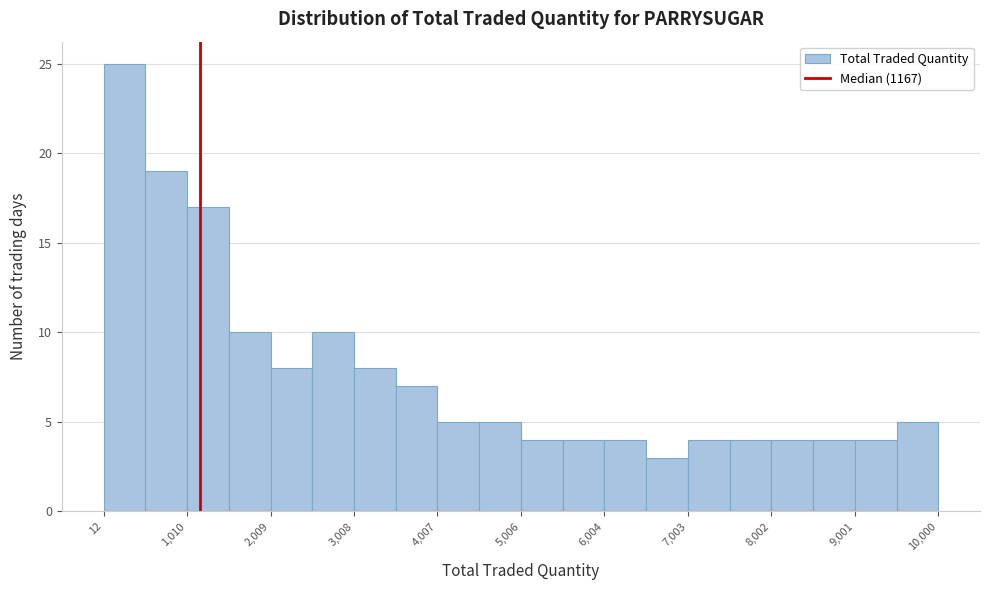

How tall is the bar that spans 2000 to 2500 on the x-axis? Neither the bar edges nor the heights are printed on the chart, so give them approximately, as read against the axes.

8